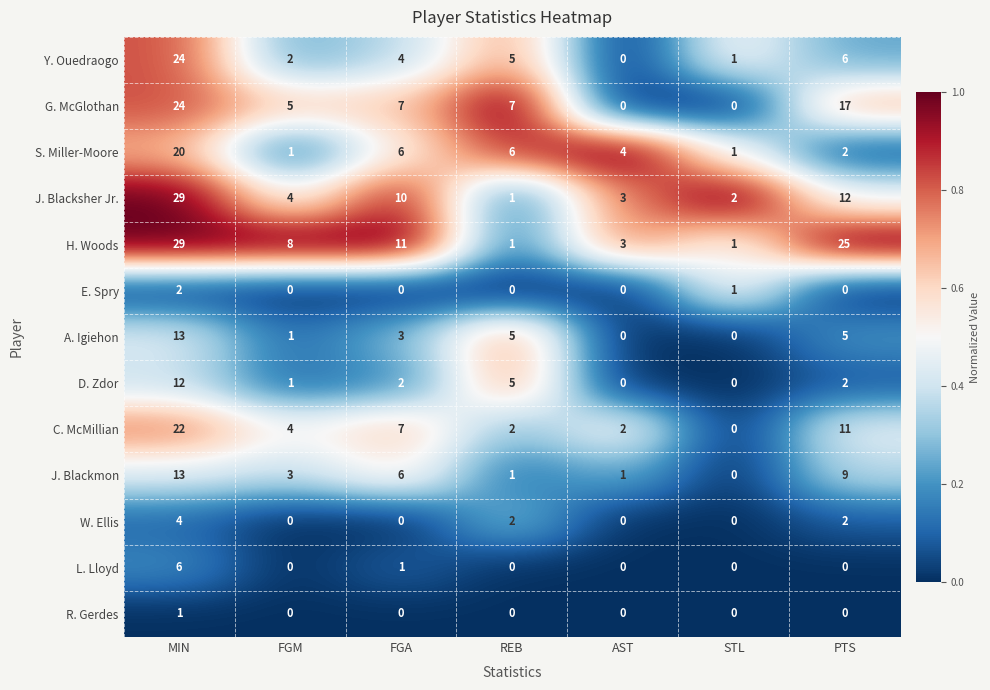

The value of H. Woods at PTS is 25. True or false?

True